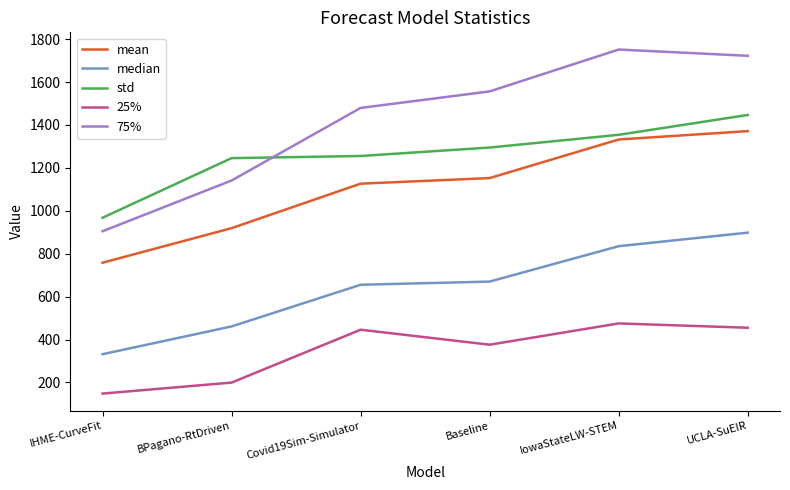

Reading left to right, list all the values displayed in this chart.

mean: IHME-CurveFit=758.0	BPagano-RtDriven=919.0	Covid19Sim-Simulator=1126.4	Baseline=1152.4	IowaStateLW-STEM=1332.2	UCLA-SuEIR=1371.3
median: IHME-CurveFit=331.6	BPagano-RtDriven=461.0	Covid19Sim-Simulator=655.2	Baseline=670.1	IowaStateLW-STEM=835.0	UCLA-SuEIR=898.1
std: IHME-CurveFit=967.5	BPagano-RtDriven=1245.4	Covid19Sim-Simulator=1255.4	Baseline=1294.8	IowaStateLW-STEM=1354.0	UCLA-SuEIR=1446.6
25%: IHME-CurveFit=148.1	BPagano-RtDriven=199.3	Covid19Sim-Simulator=445.7	Baseline=375.9	IowaStateLW-STEM=475.0	UCLA-SuEIR=454.9
75%: IHME-CurveFit=904.6	BPagano-RtDriven=1141.0	Covid19Sim-Simulator=1479.4	Baseline=1556.4	IowaStateLW-STEM=1751.5	UCLA-SuEIR=1722.3